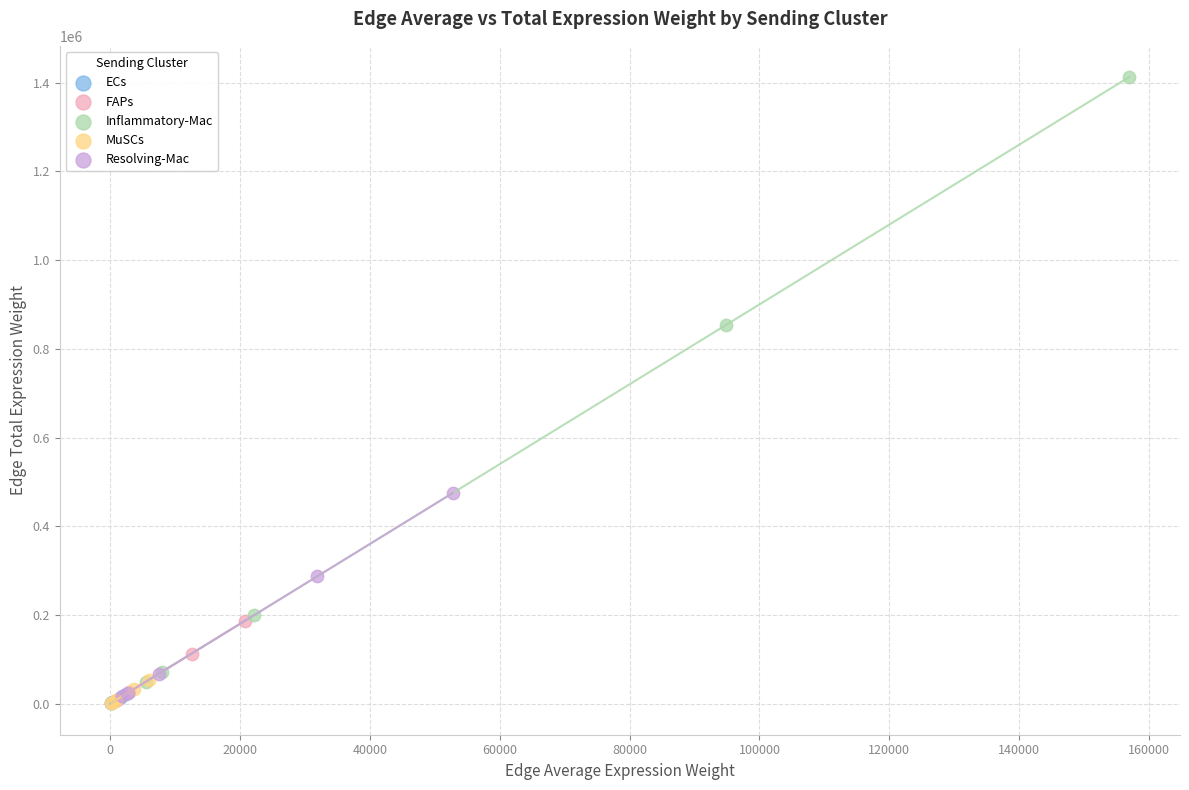

Which series has the widest spread of Y values?

Inflammatory-Mac